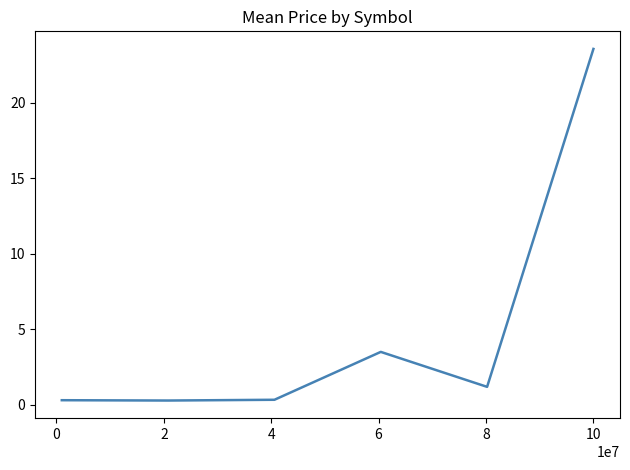

True or false: the data has more than 0 interior local peaks.

True